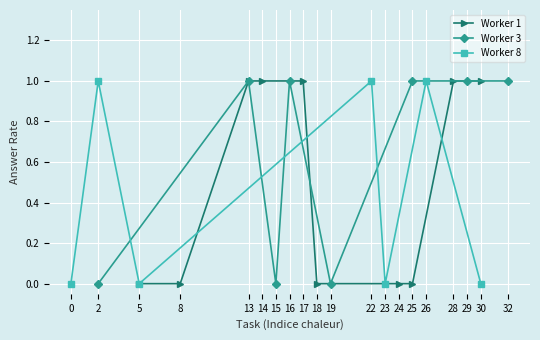

True or false: Worker Avg Answer has more than 0 interior local peaks.

True